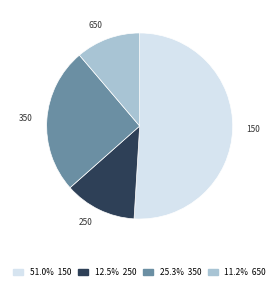

Is there a majority slice in this chart?

Yes